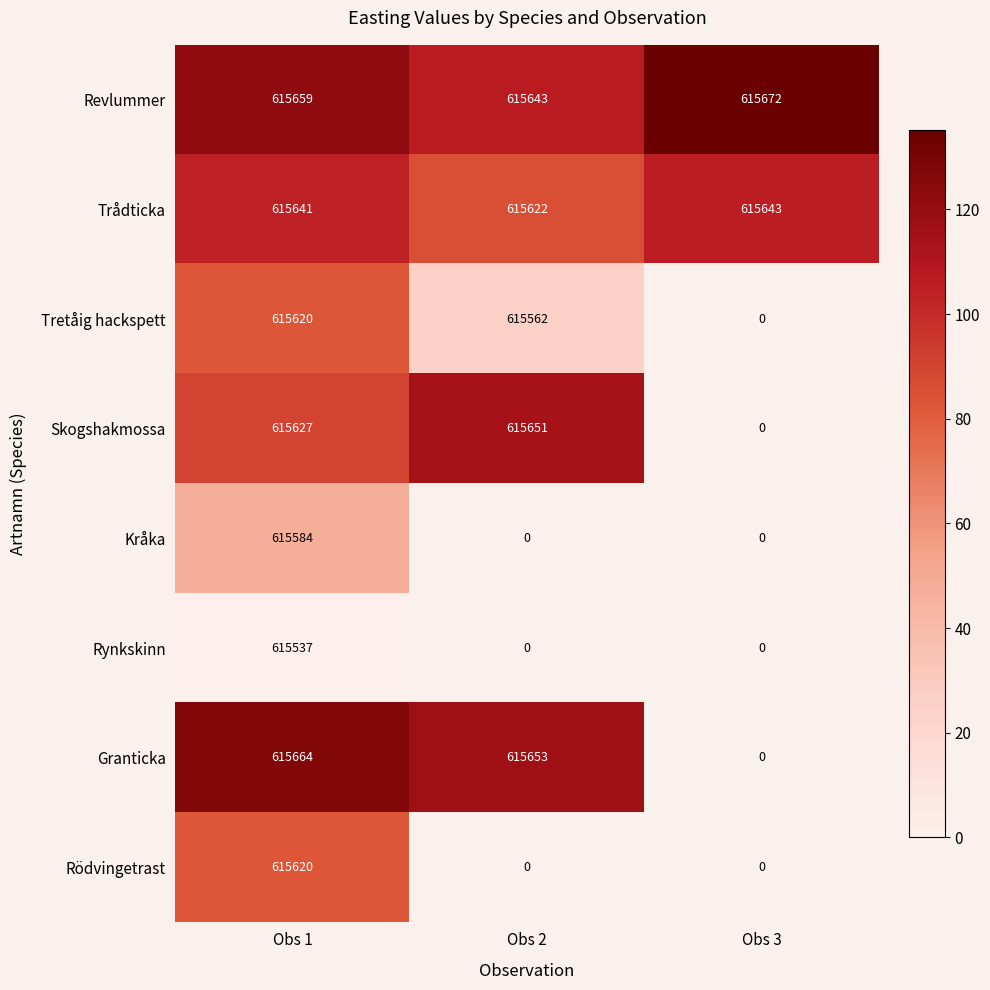

At which category is the sum across all series the highest?

Obs 1